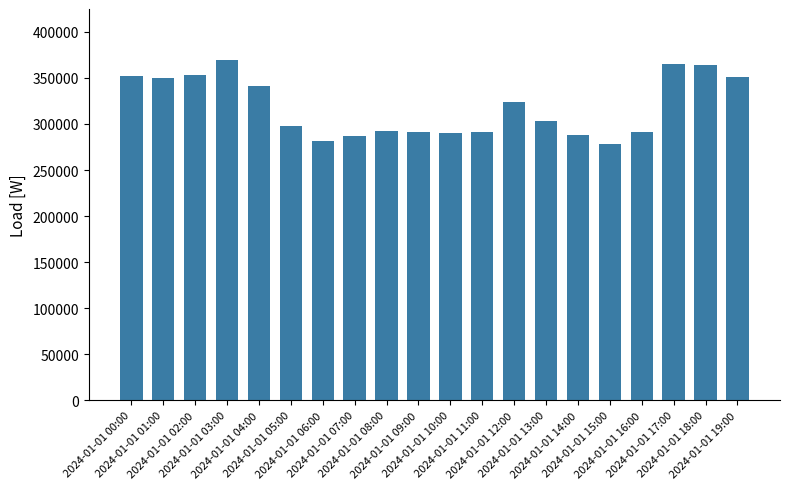

The value at 2024-01-01 12:00 is 323365.6. True or false?

True